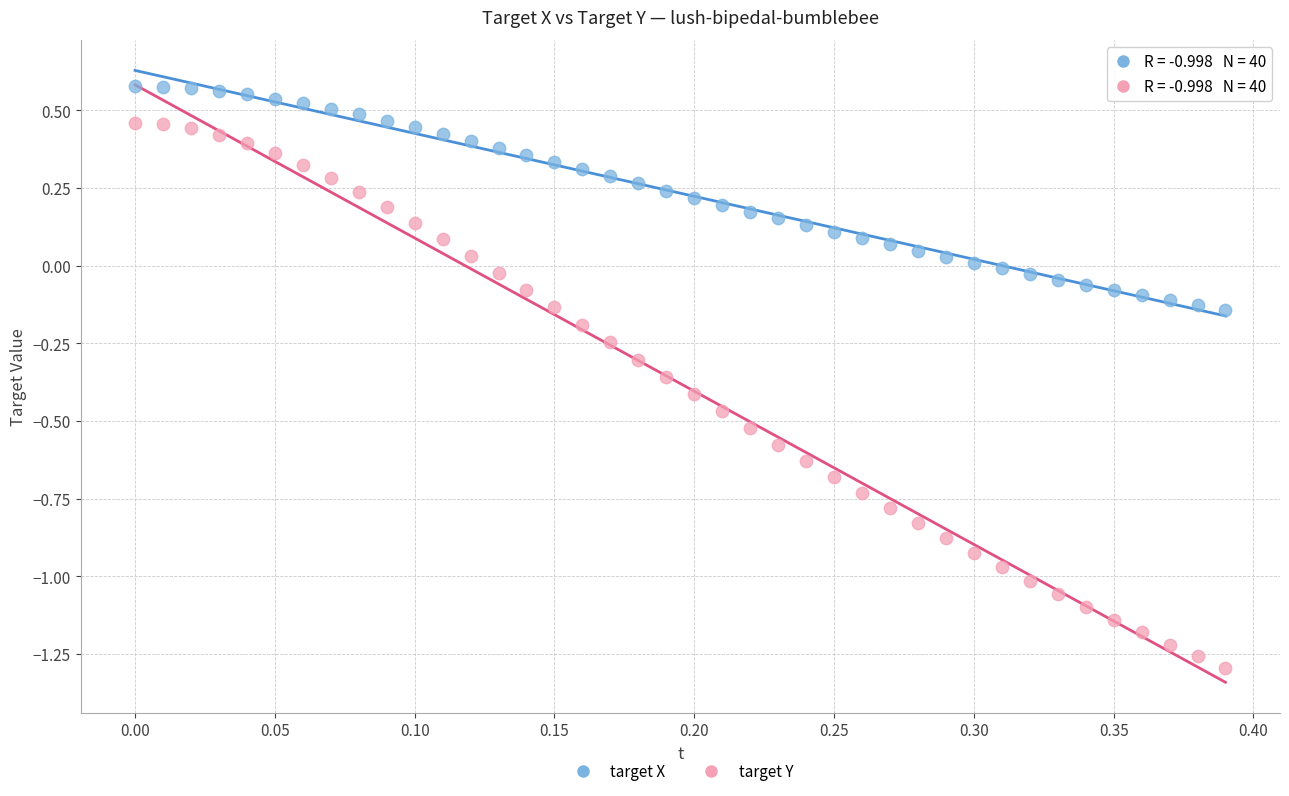

Which series reaches the minimum Y coordinate?

target Y